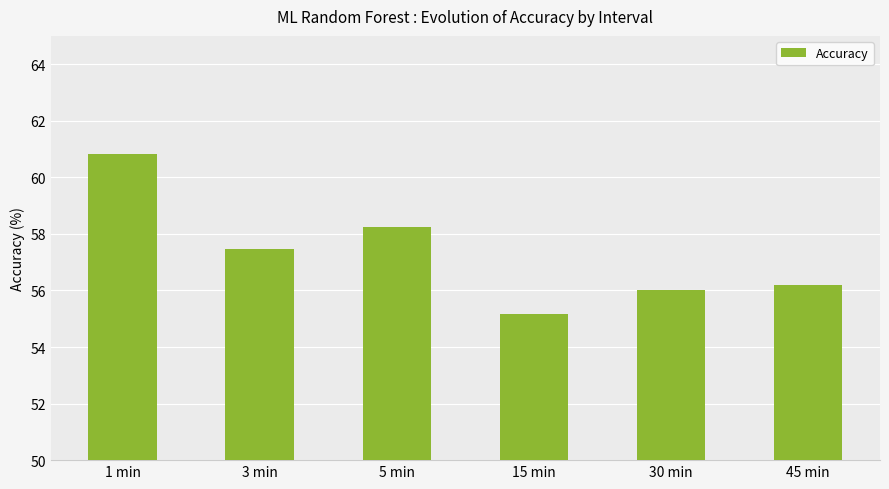

List the labels in order of value, largest first.

1 min, 5 min, 3 min, 45 min, 30 min, 15 min